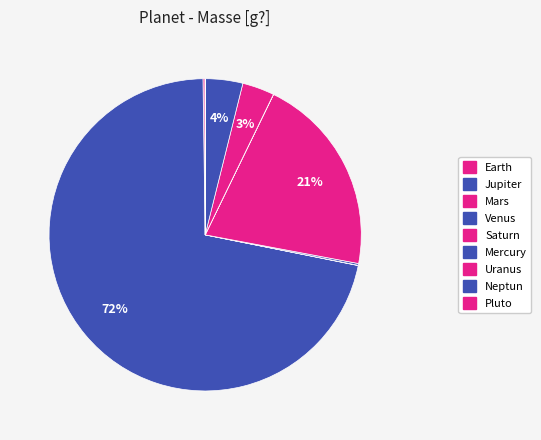

To the nearest percent, what percentage of the pie is Uranus?

3%